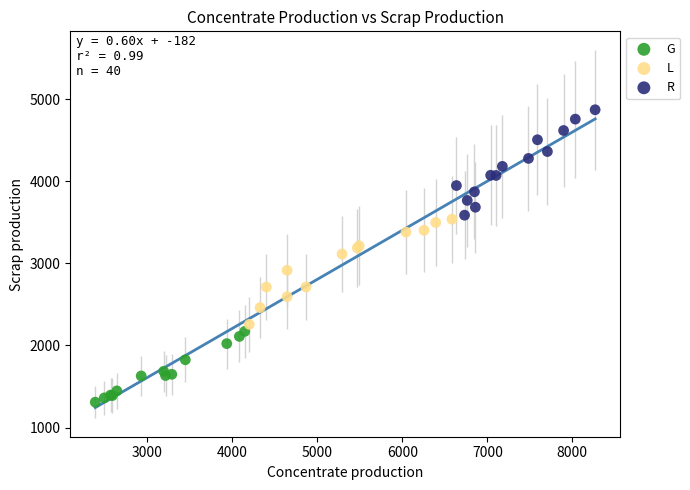

What are all the series names shown in the legend?

G, L, R